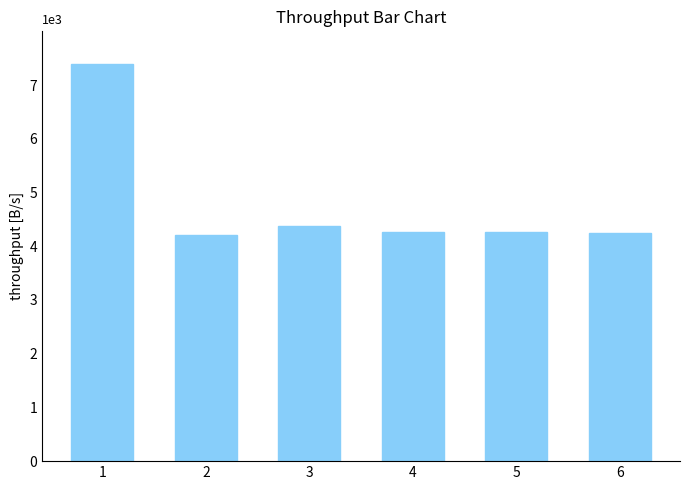

Which has a higher value, 5 or 2?

5